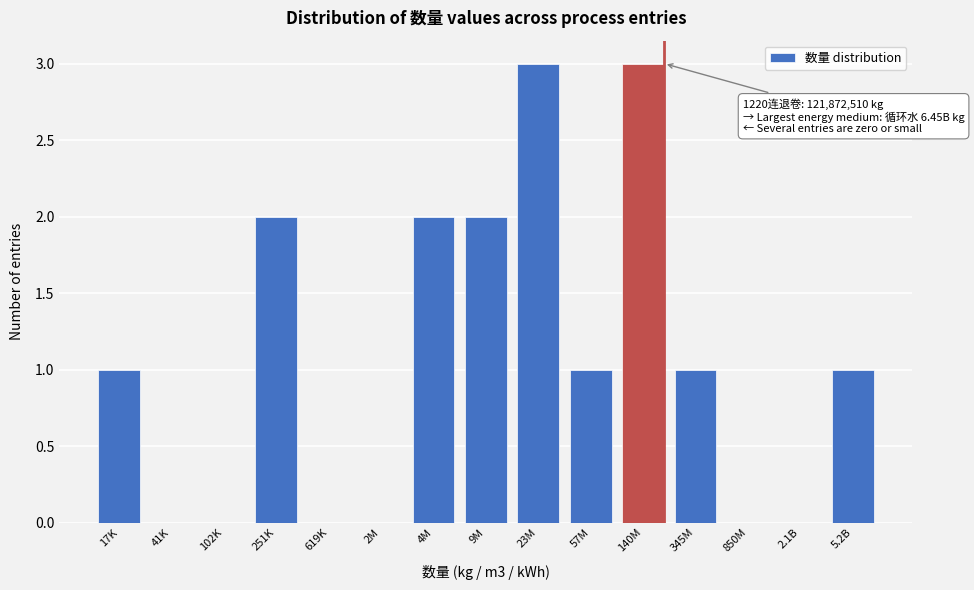

Reading left to right, transcribe all the data shown in this chart.

17K=1	41K=0	102K=0	251K=2	619K=0	2M=0	4M=2	9M=2	23M=3	57M=1	140M=3	345M=1	850M=0	2.1B=0	5.2B=1